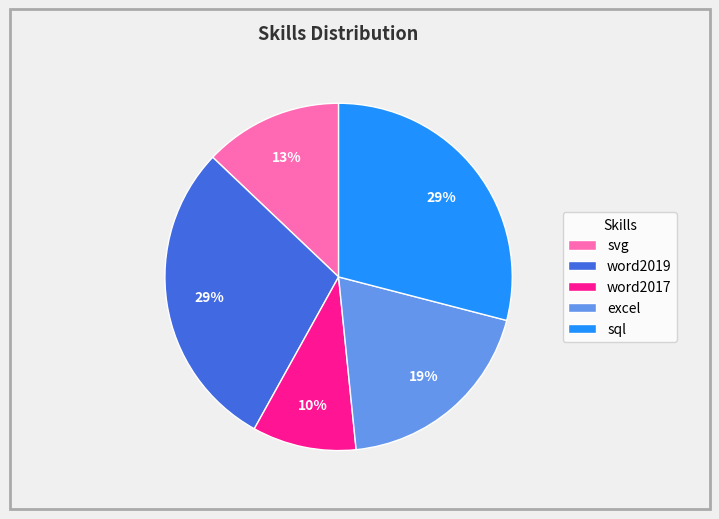

How many segments does this pie chart have?

5